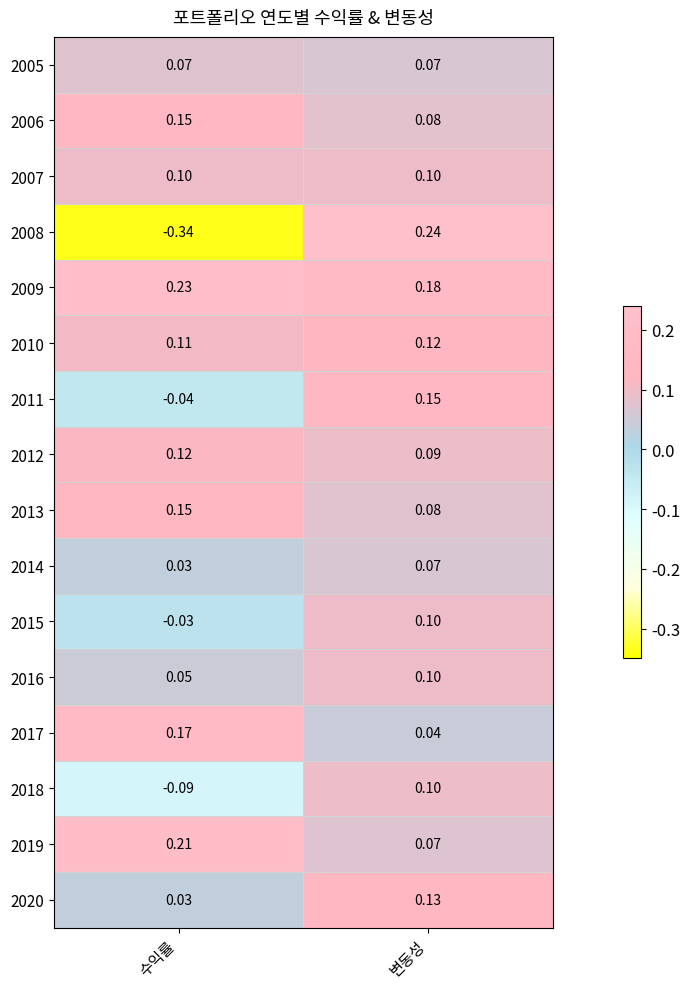

At which category is the sum across all series the highest?

변동성